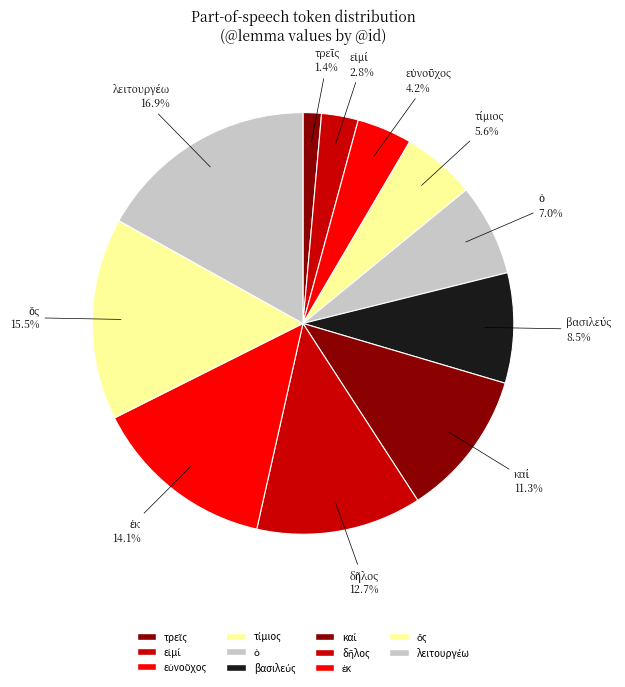

How many slices are in this pie chart?

11